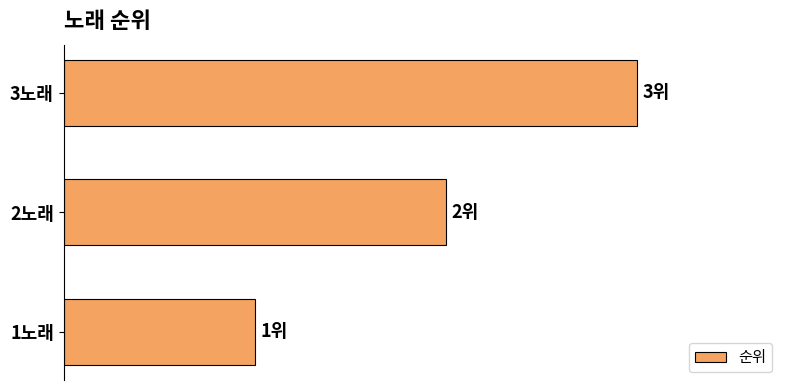

Does the chart contain any negative values?

No